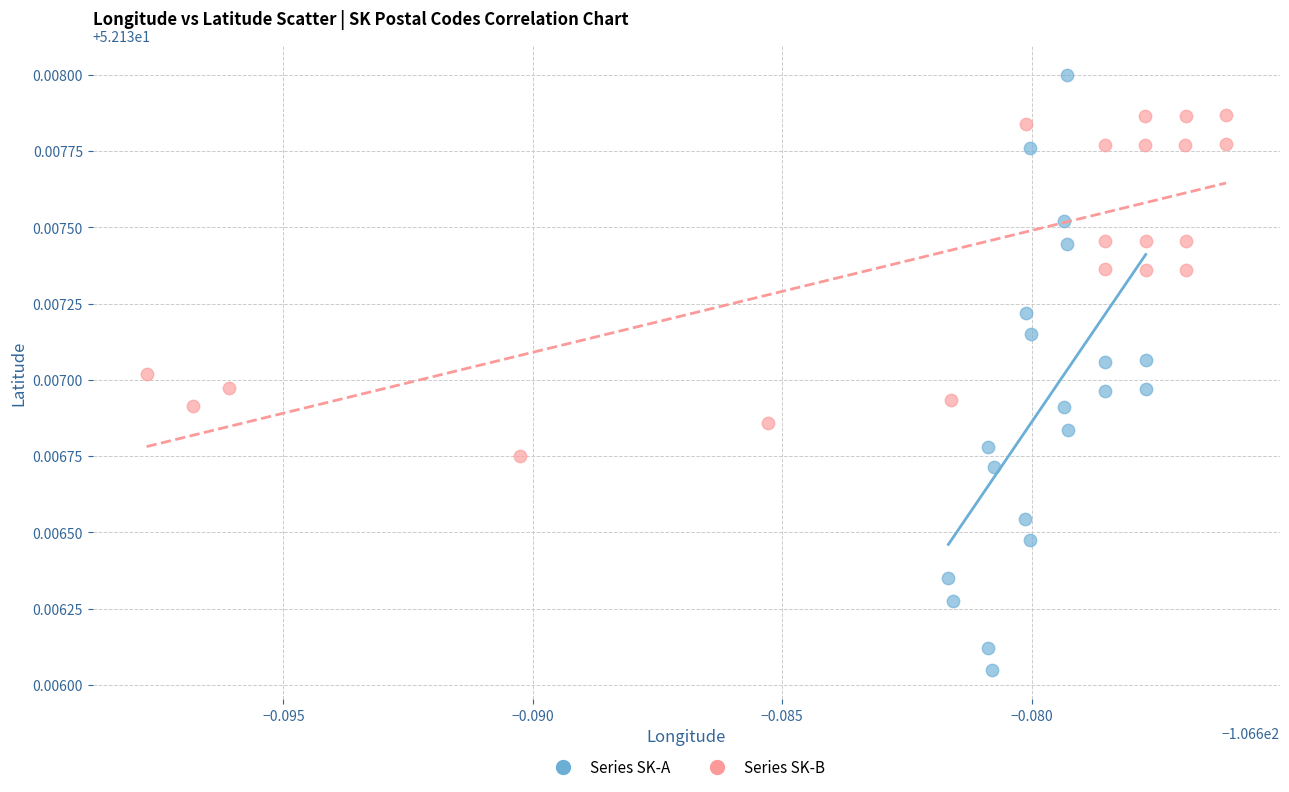

Which series contains the highest Y value?

Series SK-A